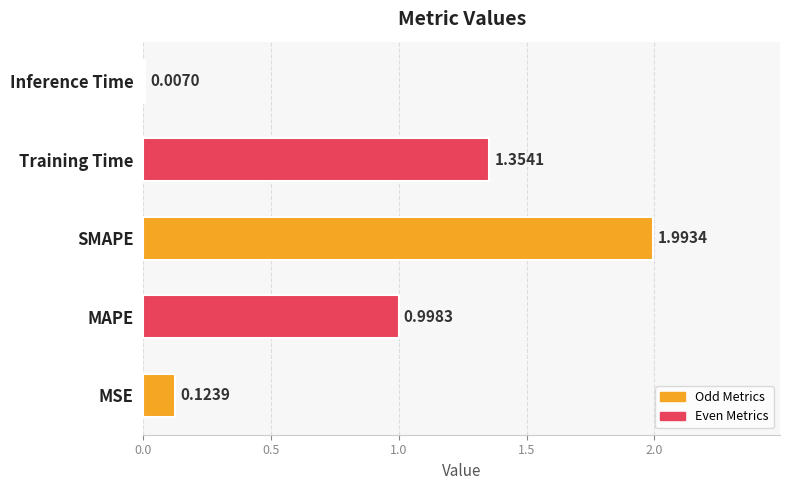

What is the sum of all values?

4.5